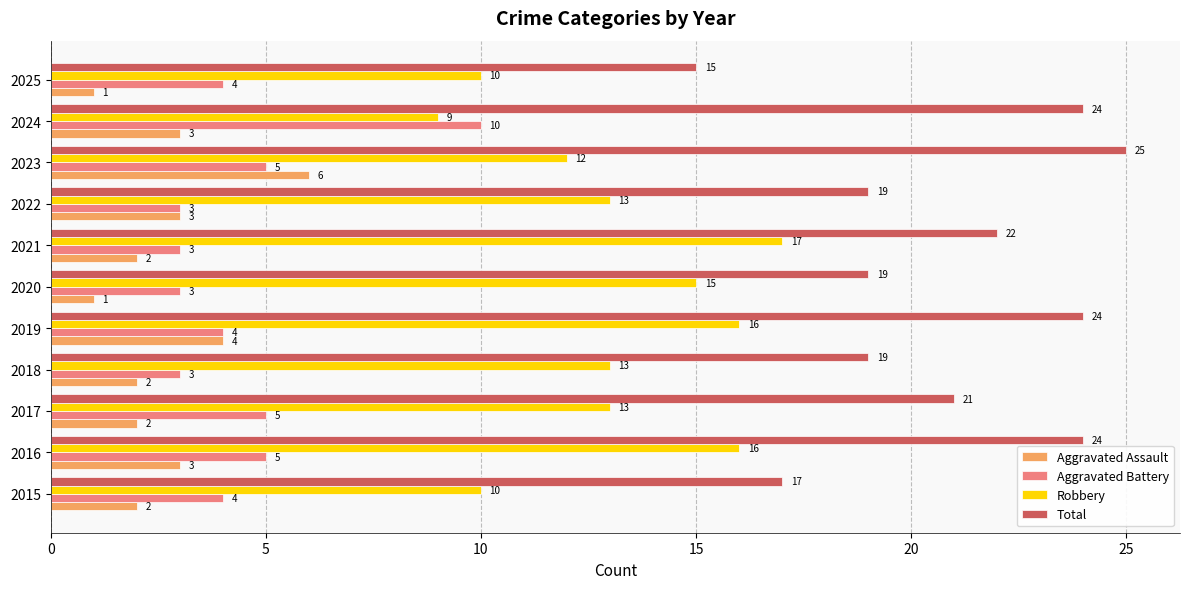

What is the difference between the second highest and second lowest values in the Aggravated Battery series?

2